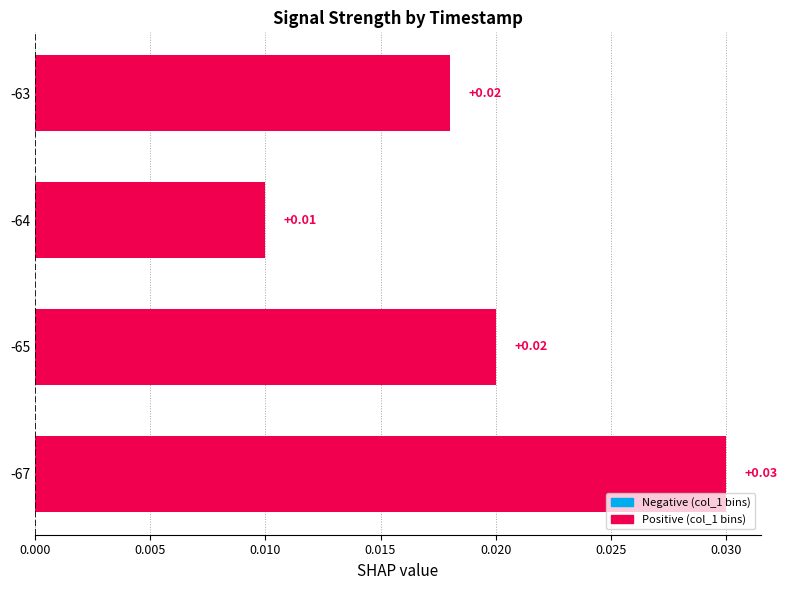

Which has a higher value, -65 or -63?

-65